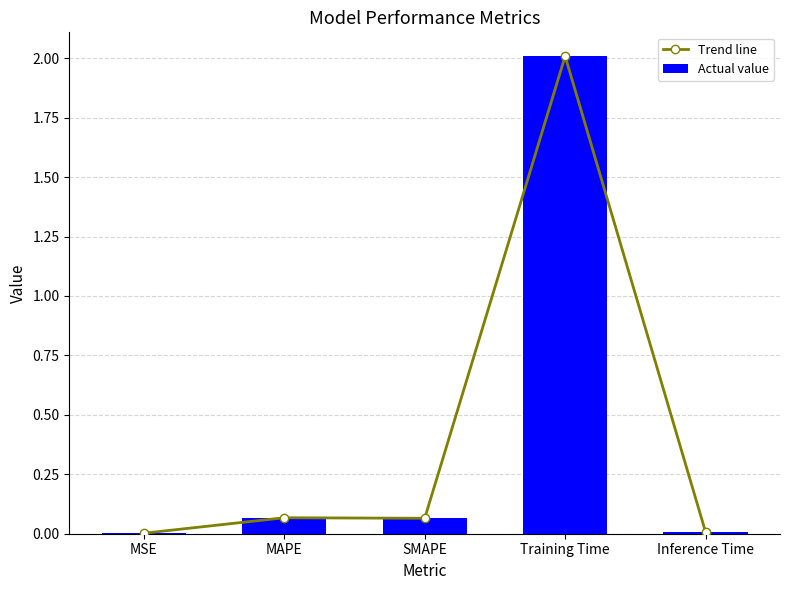

What is the sum of the Trend line values at SMAPE and Training Time?

2.1